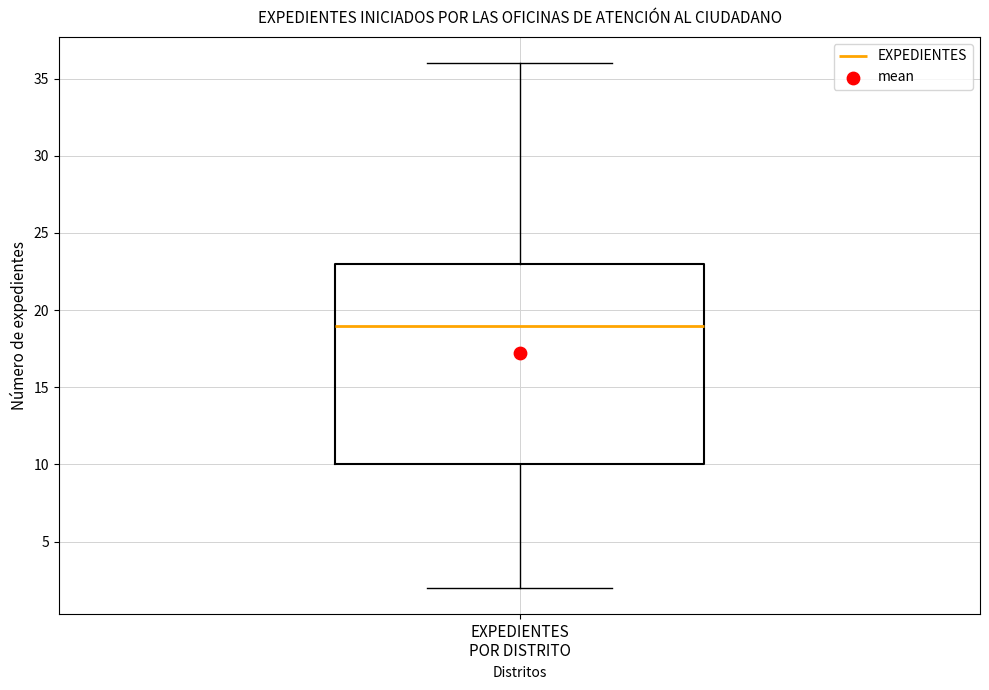

Transcribe this box plot: give where the median line is, the range the box spans, and where the two whiskers end, as read against the y-axis. The values are not printed on the chart, so give them approximately, as read against the axis.

median 19, box 10 to 23, whiskers 2 to 36